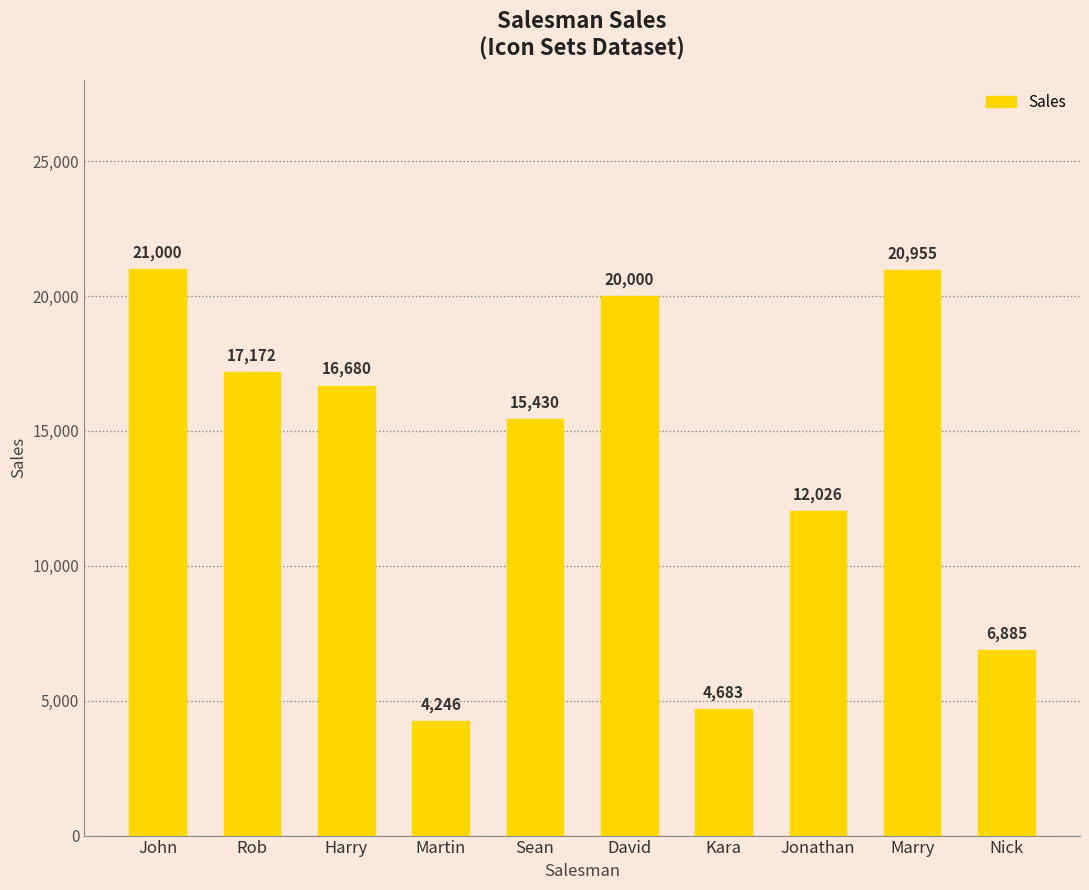

What is the ratio of the value at David to the value at John?

1.0